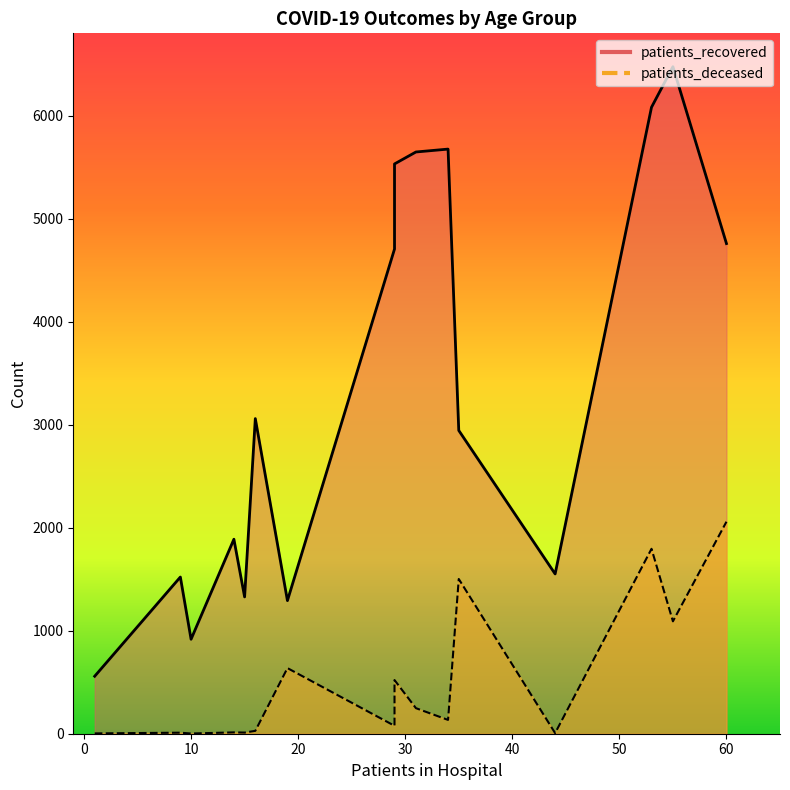

True or false: patients_deceased has more than 1 points higher than both neighbors.

True